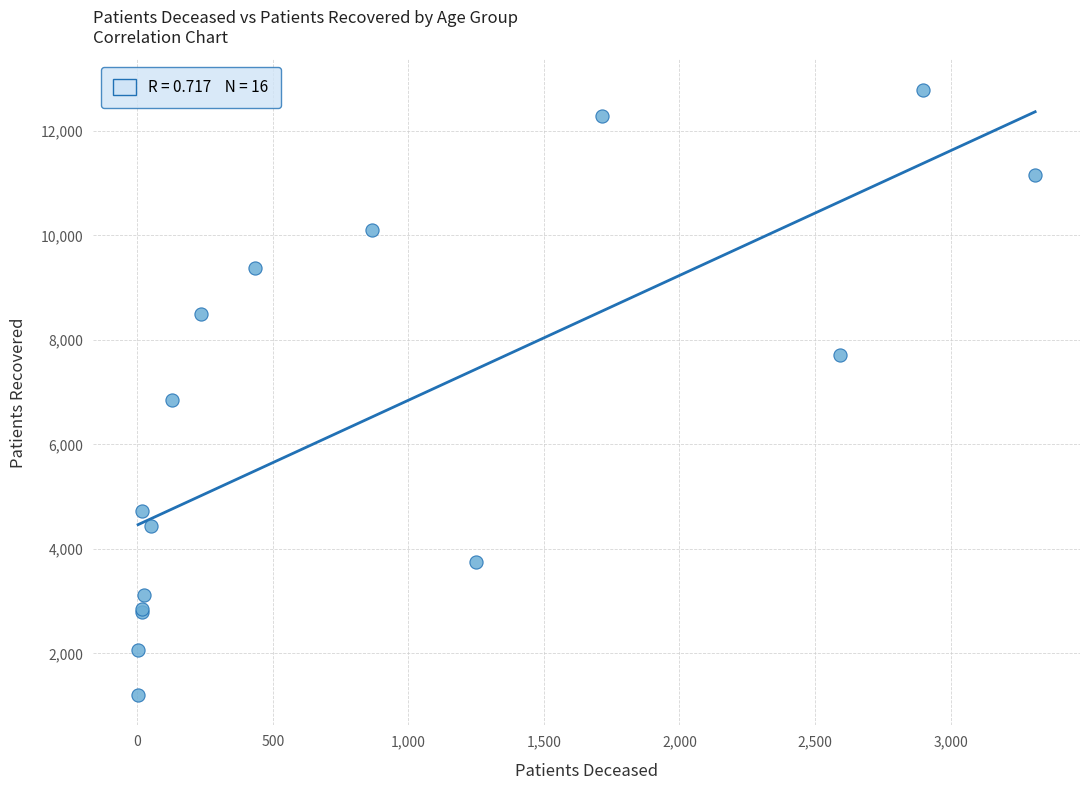

What Y value in the scatter plot is closest to 6997?

6858